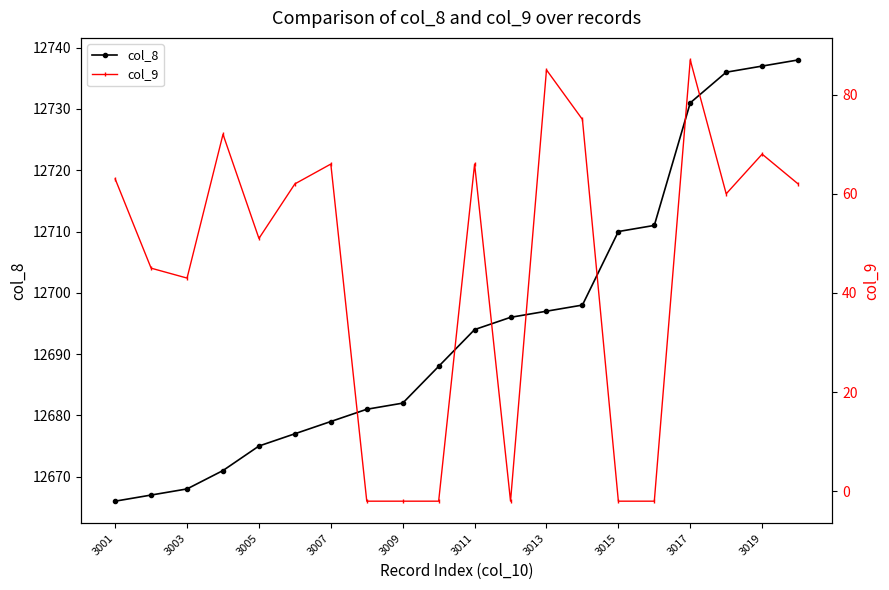

How many data points in col_9 are less than 62?

10